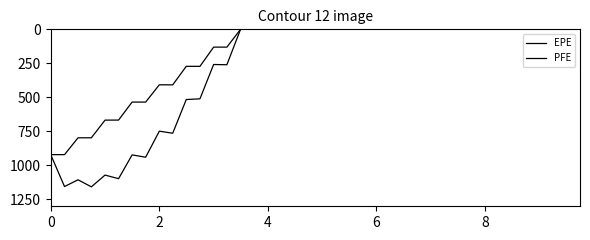

Which series has the largest range (max minus min)?

PFE